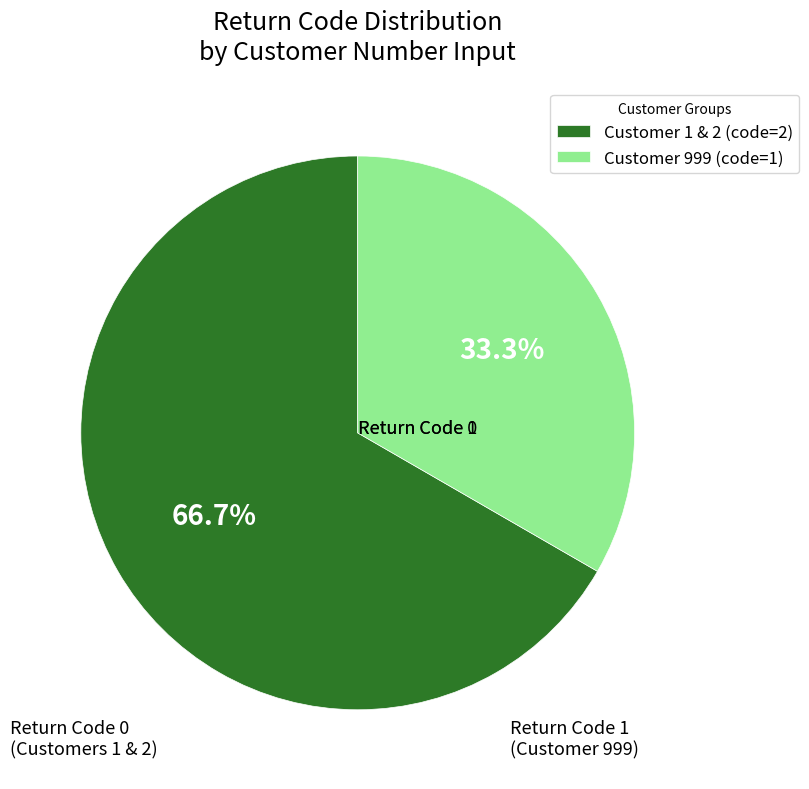

Does Customer 999 (code=1) account for over 50% of the chart?

No